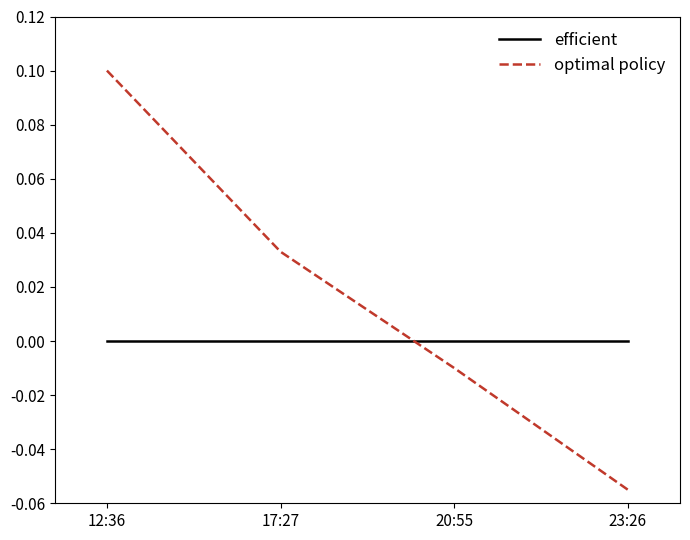

What position from the right is 20:55?

2